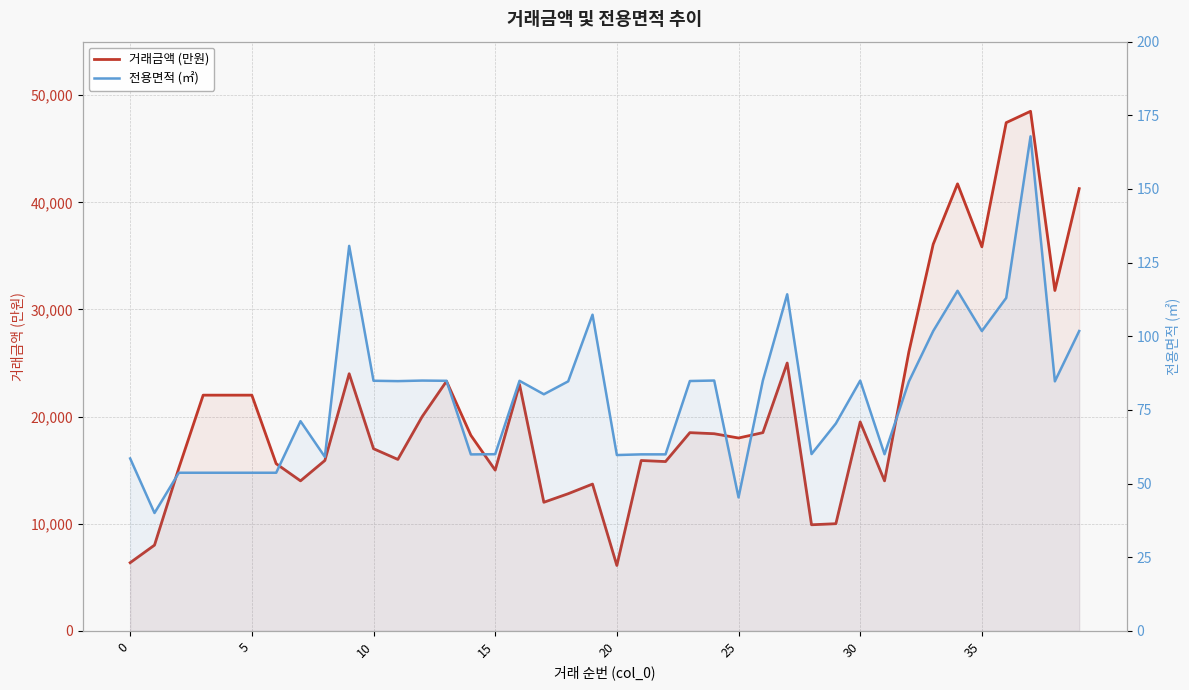

Which series changed the most between 15 and 36?

거래금액 (만원)